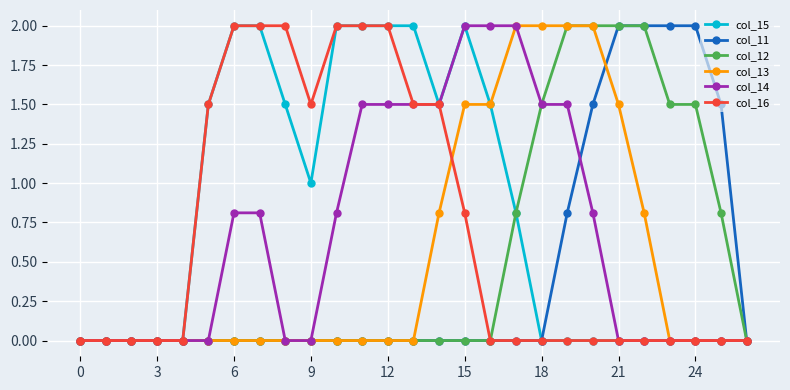

What is the difference between the maximum and minimum values in the col_11 series?

2.0